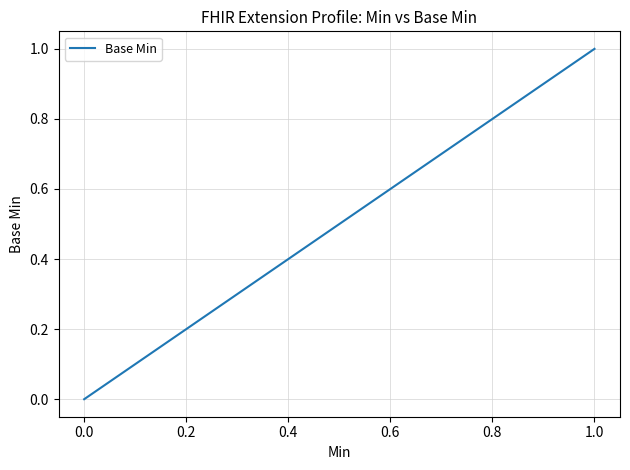

What is the difference between the maximum and minimum values?

1